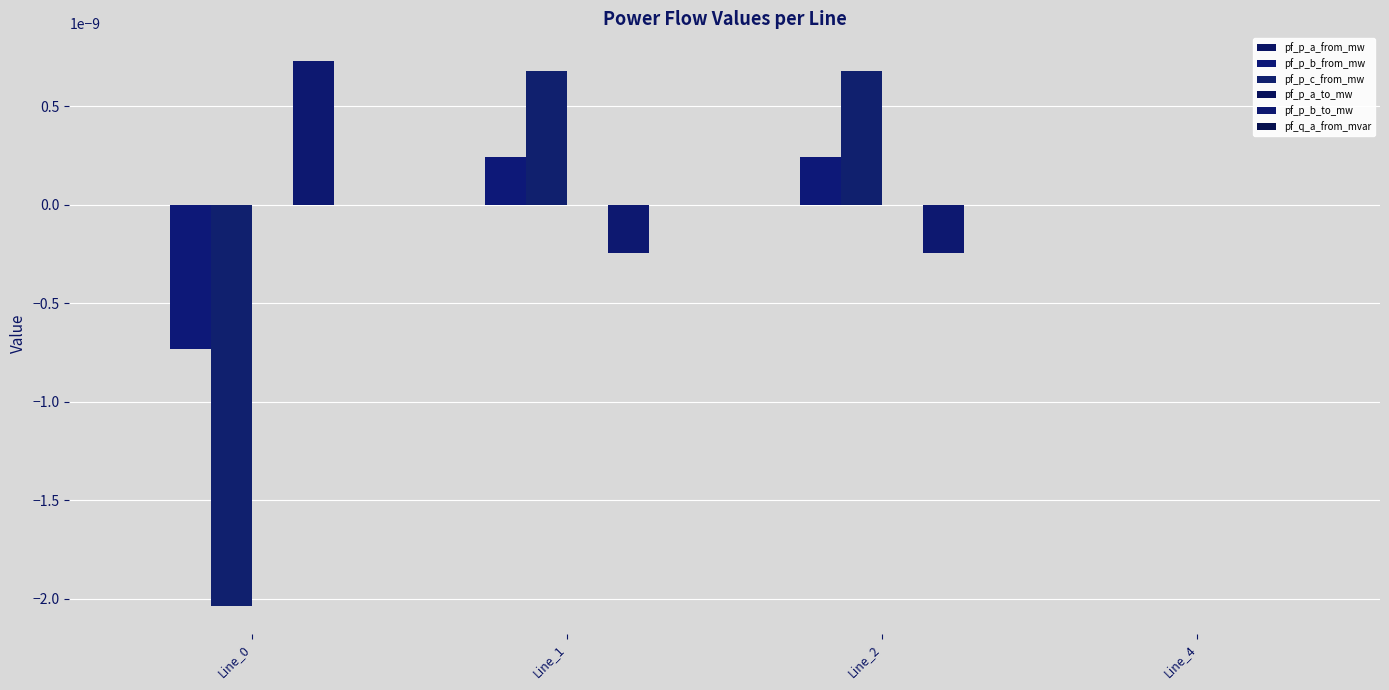

How many distinct data groups are displayed?

6